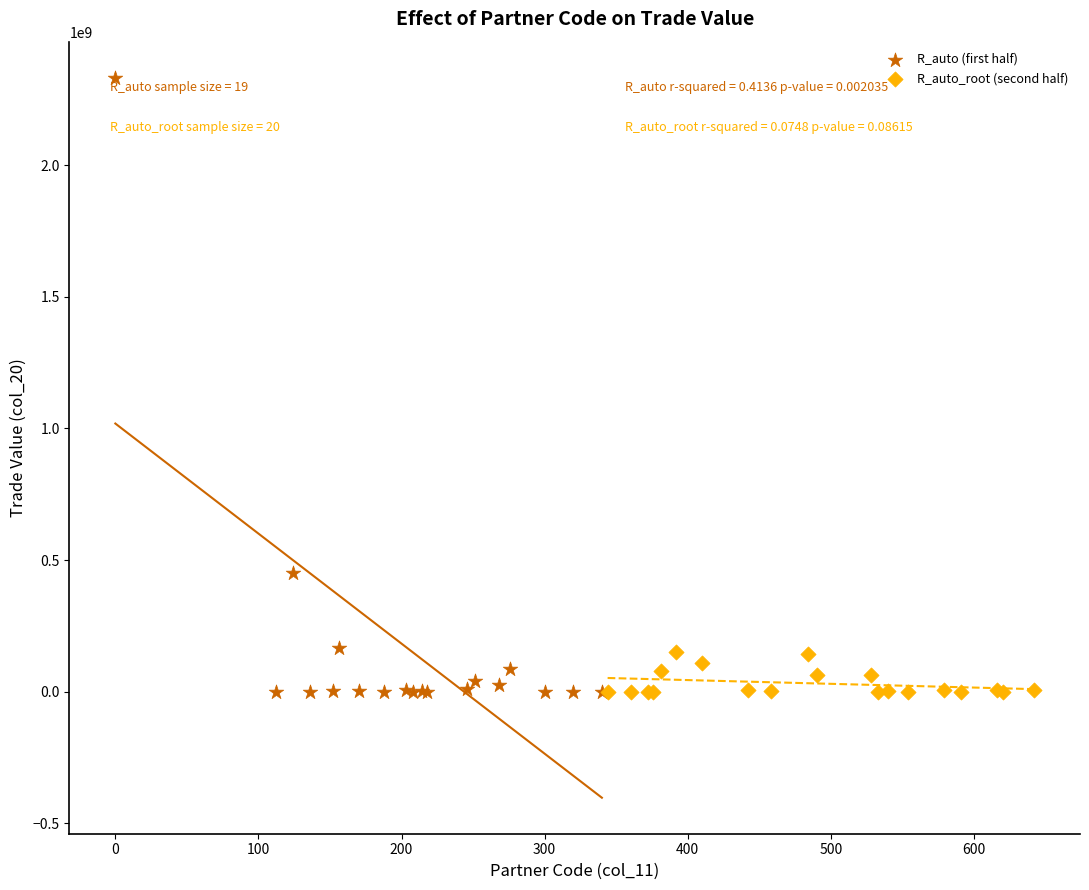

Which series reaches the maximum Y coordinate?

R_auto (first half)